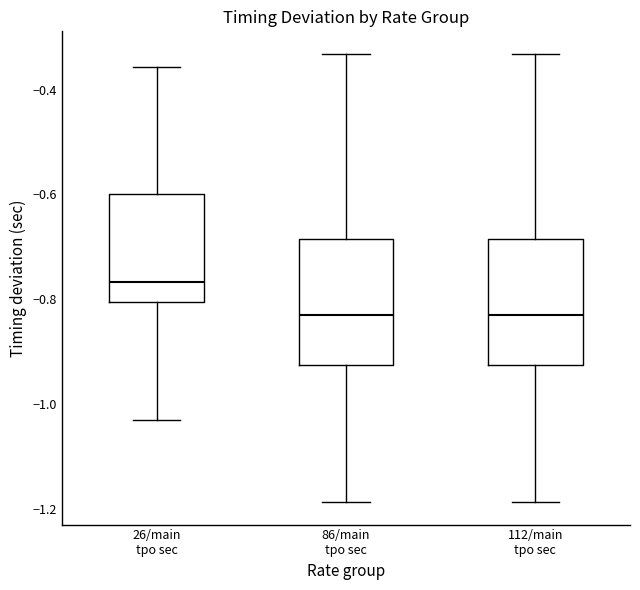

Reading left to right, transcribe this box plot: for each box, give where its median line is, the range the box spans, and where its two whiskers end, as read against the y-axis. The values are not printed on the chart, so give them approximately, as read against the axis.

26/main tpo sec: median -0.76, box -0.80 to -0.60, whiskers -1.02 to -0.36
86/main tpo sec: median -0.82, box -0.92 to -0.68, whiskers -1.18 to -0.34
112/main tpo sec: median -0.82, box -0.92 to -0.68, whiskers -1.18 to -0.34